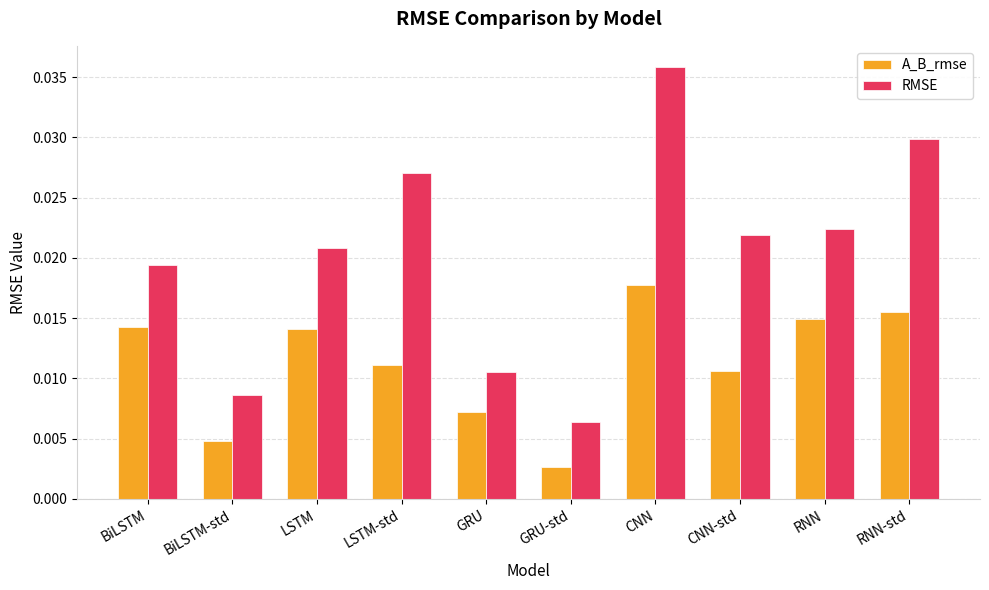

Which series changed the most between BiLSTM-std and LSTM?

RMSE